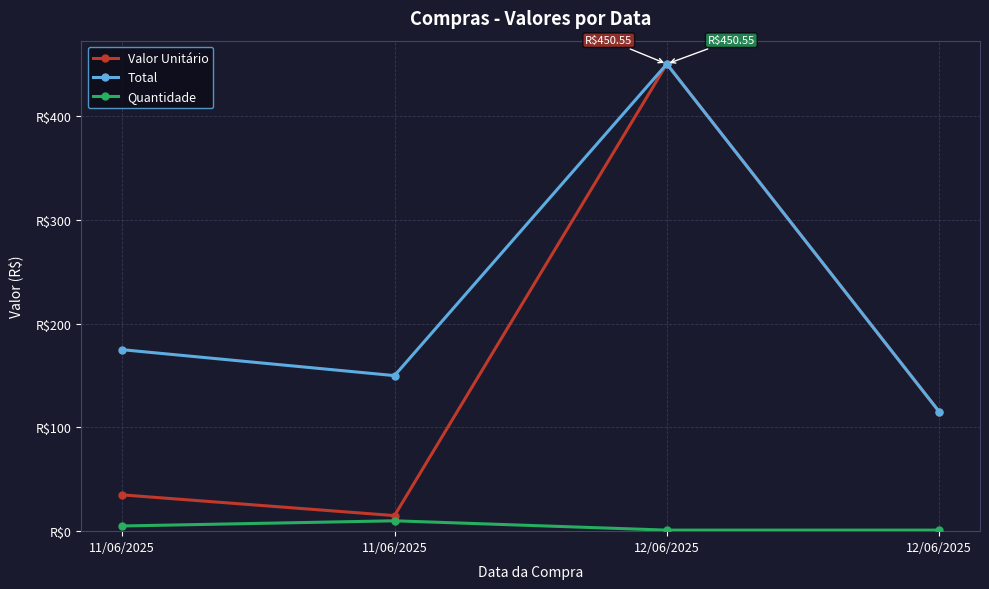

How many interior local peaks does the Total series have?

1